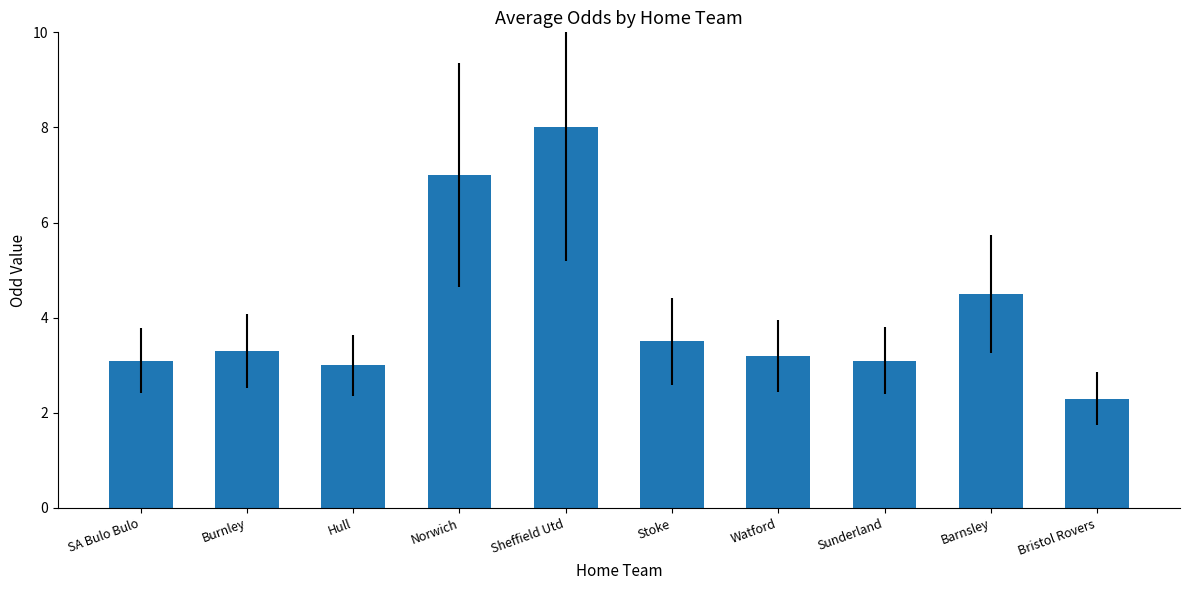

Between Sheffield Utd and Sunderland, which is larger?

Sheffield Utd